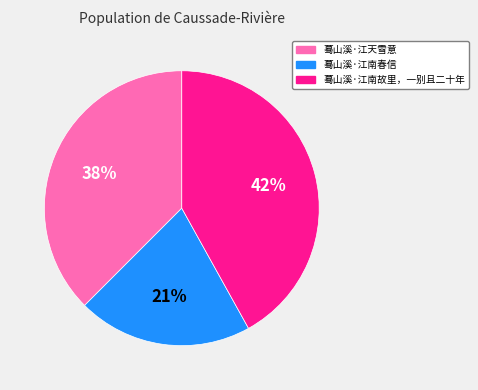

Does 蓦山溪·江天雪意 represent more than half of the total?

No